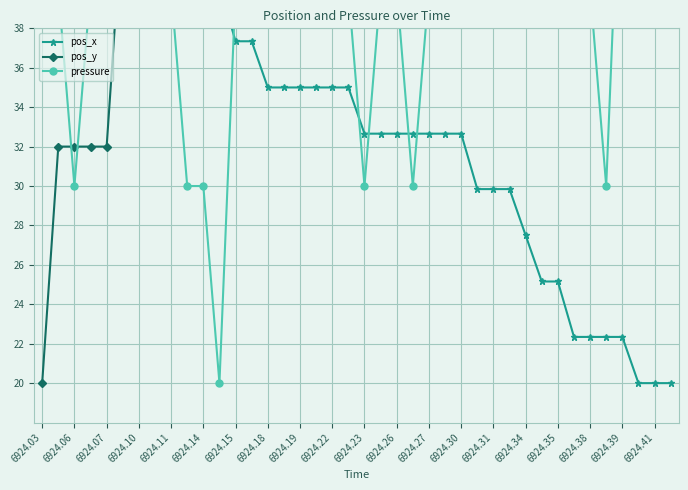

True or false: pos_y and pressure intersect in this chart.

True